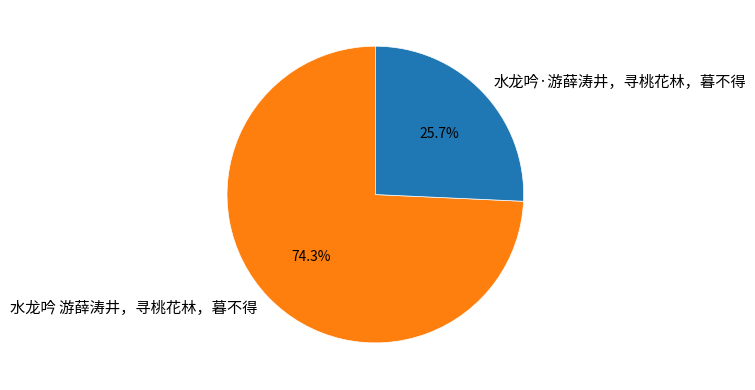

To the nearest percent, what is the average slice percentage?

50%